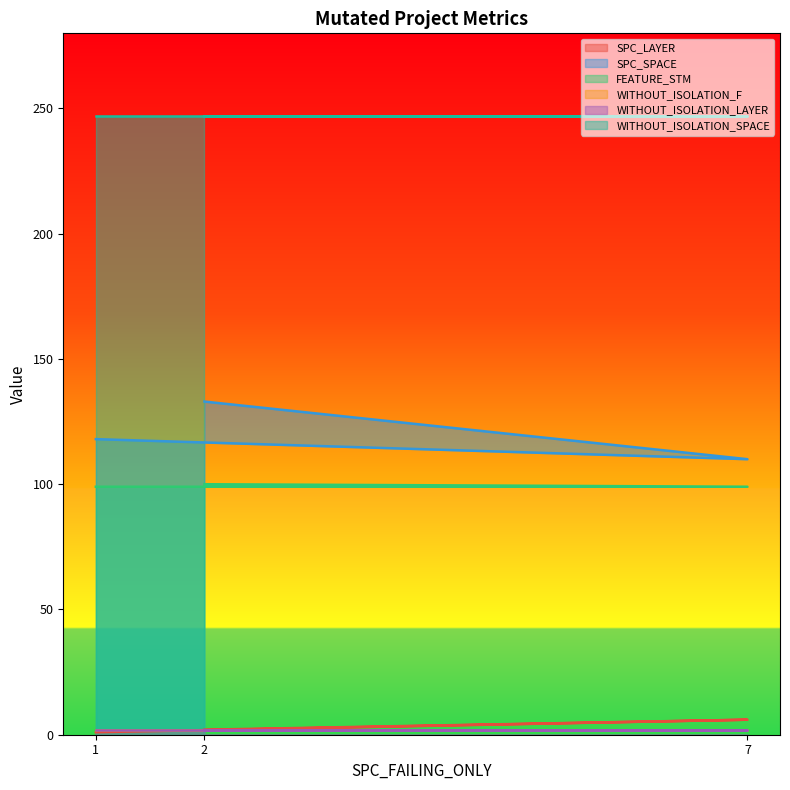

How many values in the SPC_SPACE series exceed 118?

1